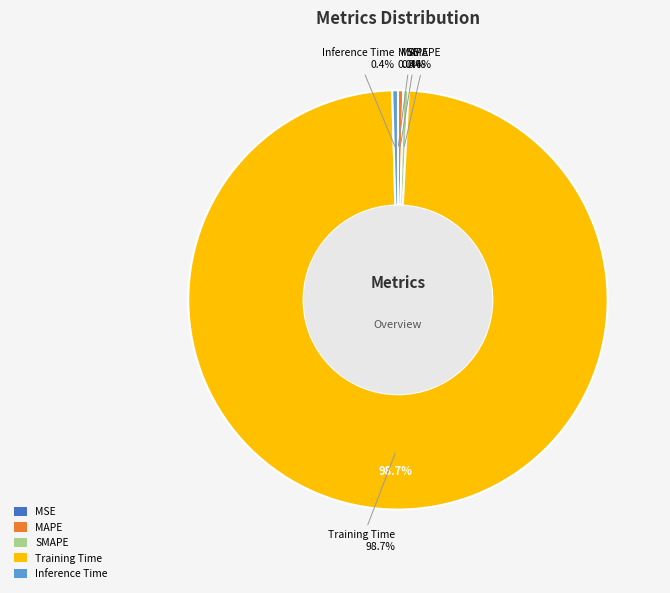

To the nearest percent, what is the average slice percentage?

20%